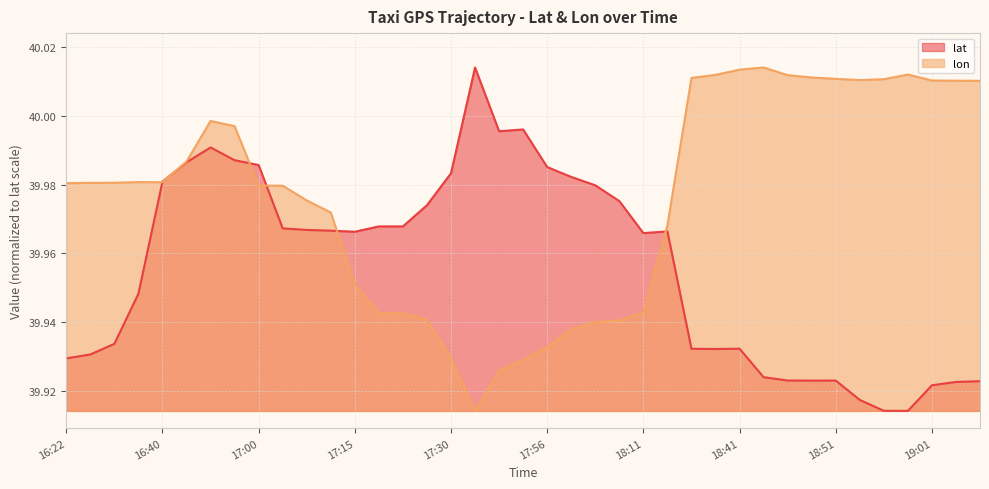

What value does the lon series have at 19:06?

40.0